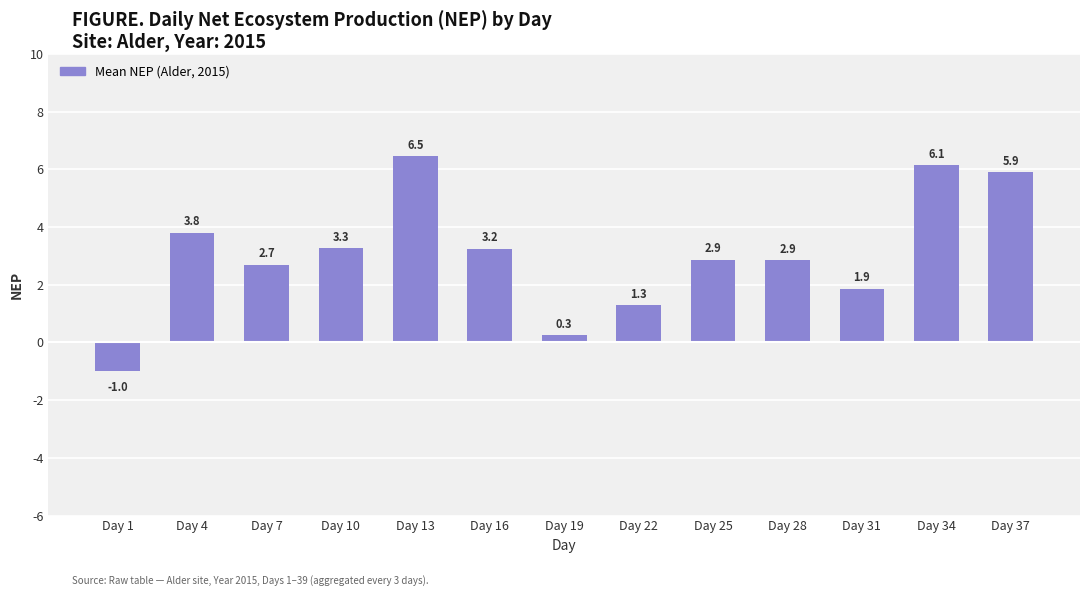

What is the value of the 7th bar from the left?

0.3